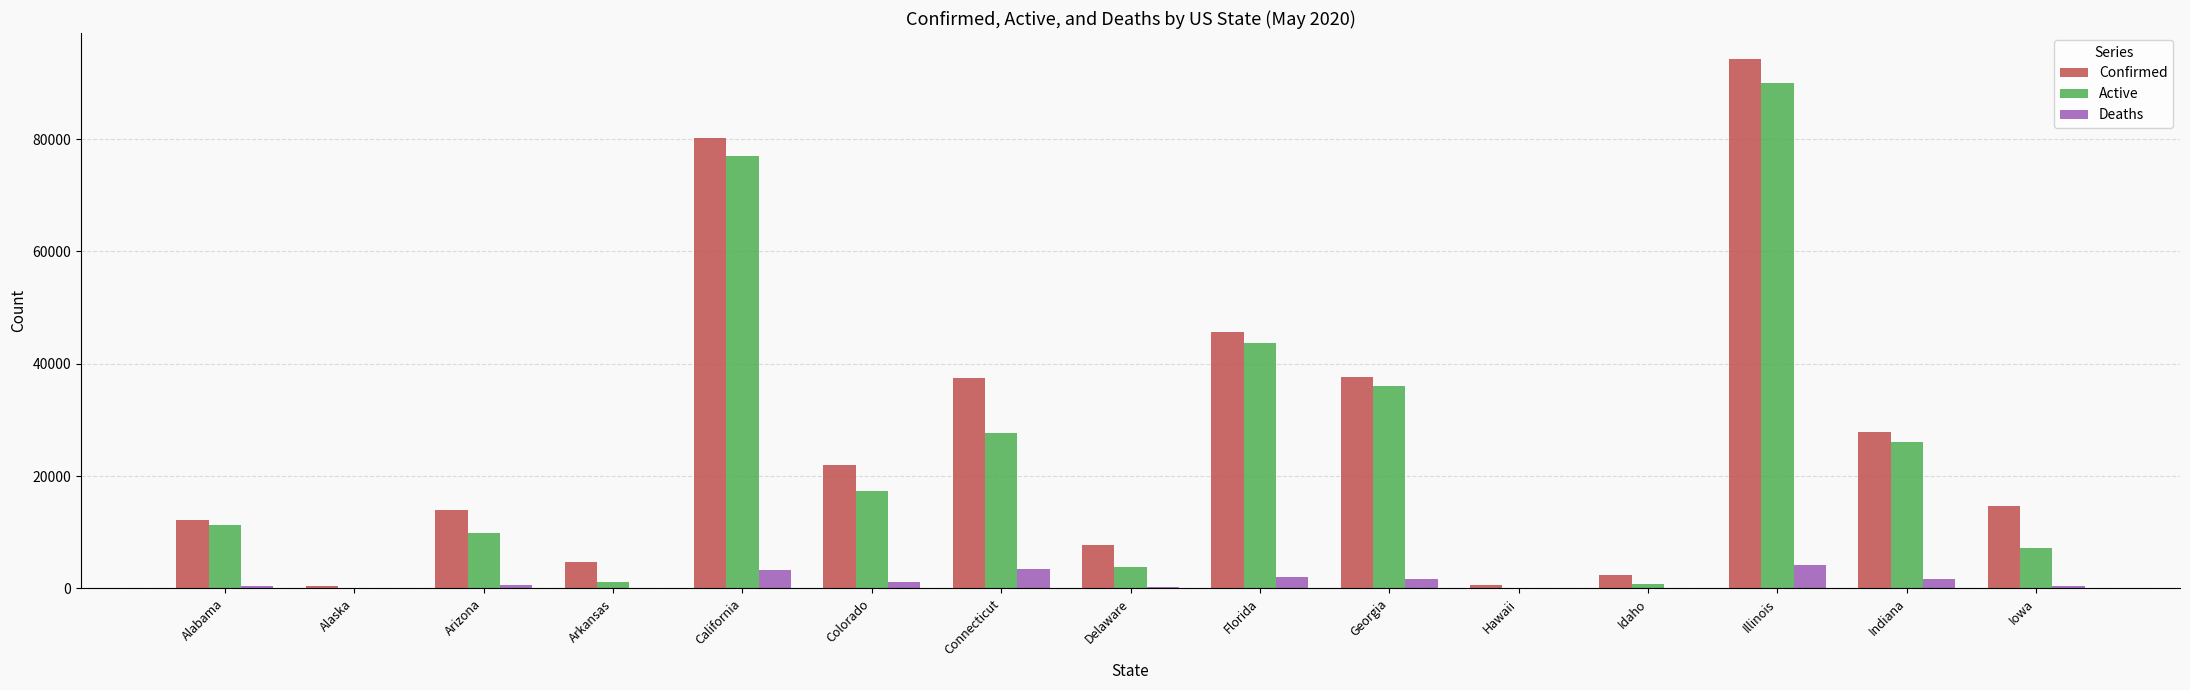

Is the value of Deaths at Alabama greater than the value of Confirmed at California?

No